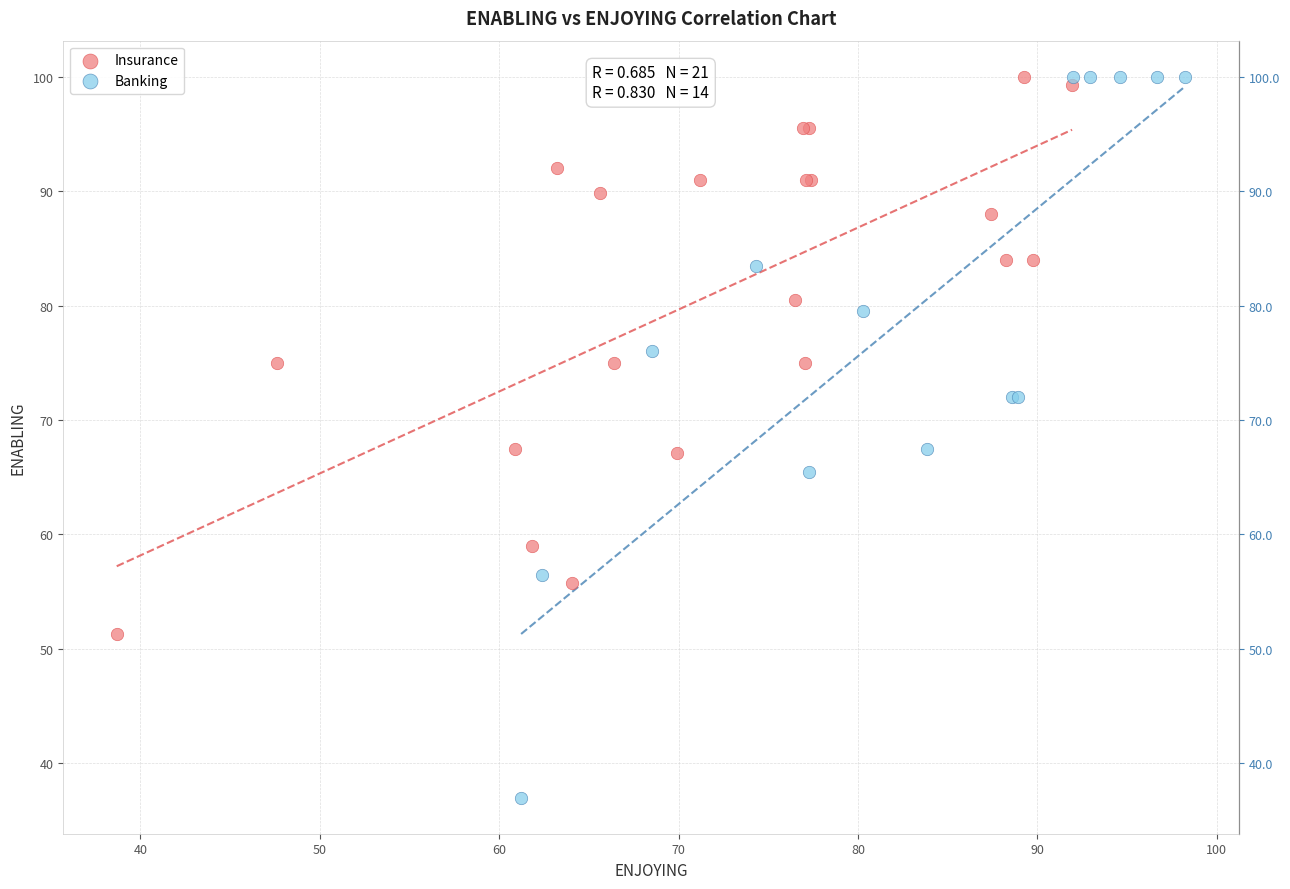

Which series contains the lowest Y value?

Banking